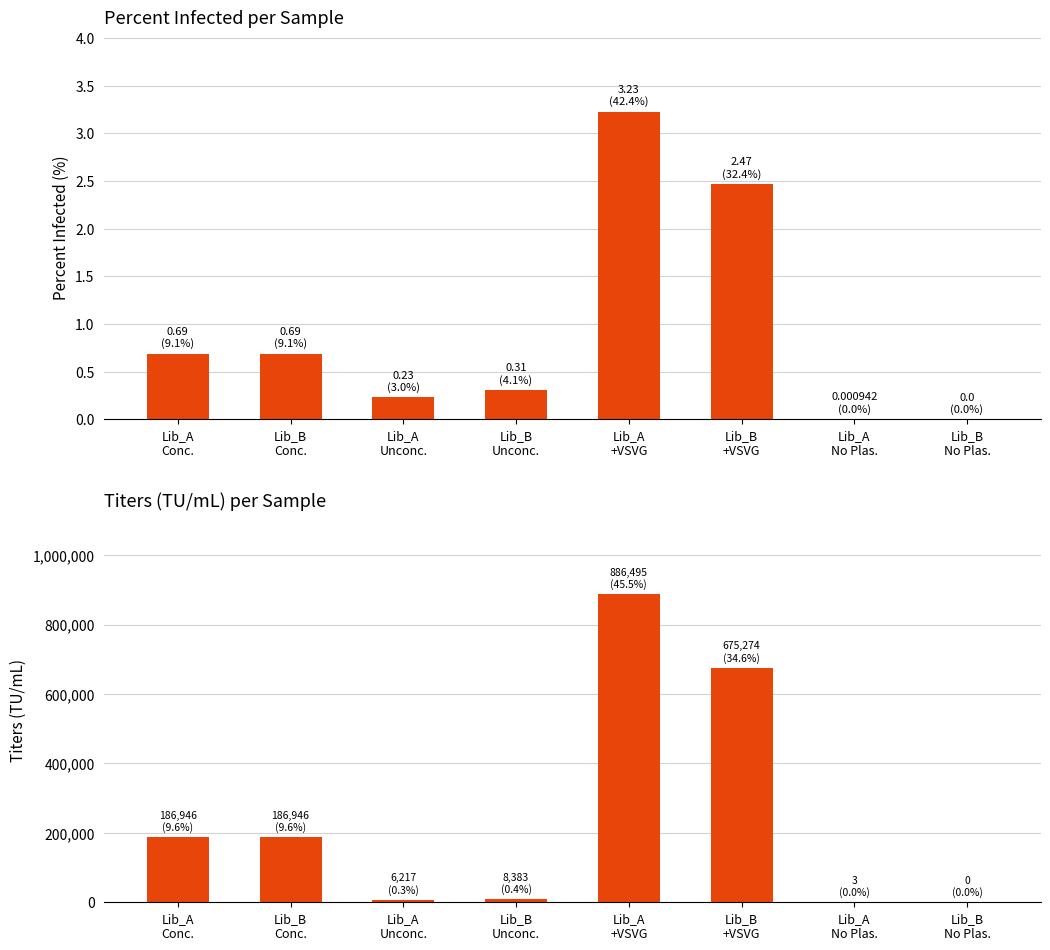

Which has a higher value, Lib_B
Unconc. or Lib_A
Conc.?

Lib_A
Conc.